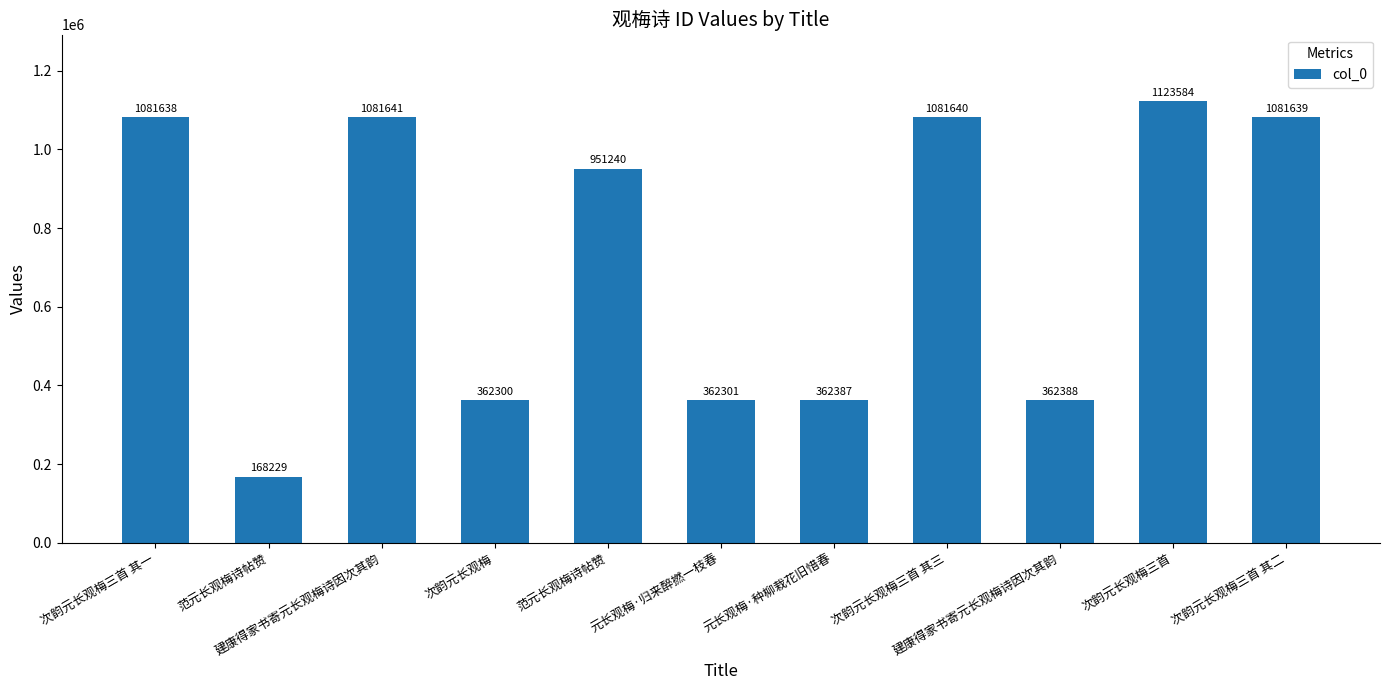

Rank the categories by value from highest to lowest.

次韵元长观梅三首, 建康得家书寄元长观梅诗因次其韵, 次韵元长观梅三首 其三, 次韵元长观梅三首 其二, 次韵元长观梅三首 其一, 范元长观梅诗帖赞, 建康得家书寄元长观梅诗因次其韵, 元长观梅·种柳栽花旧惜春, 元长观梅·归来醉撚一枝春, 次韵元长观梅, 范元长观梅诗帖赞